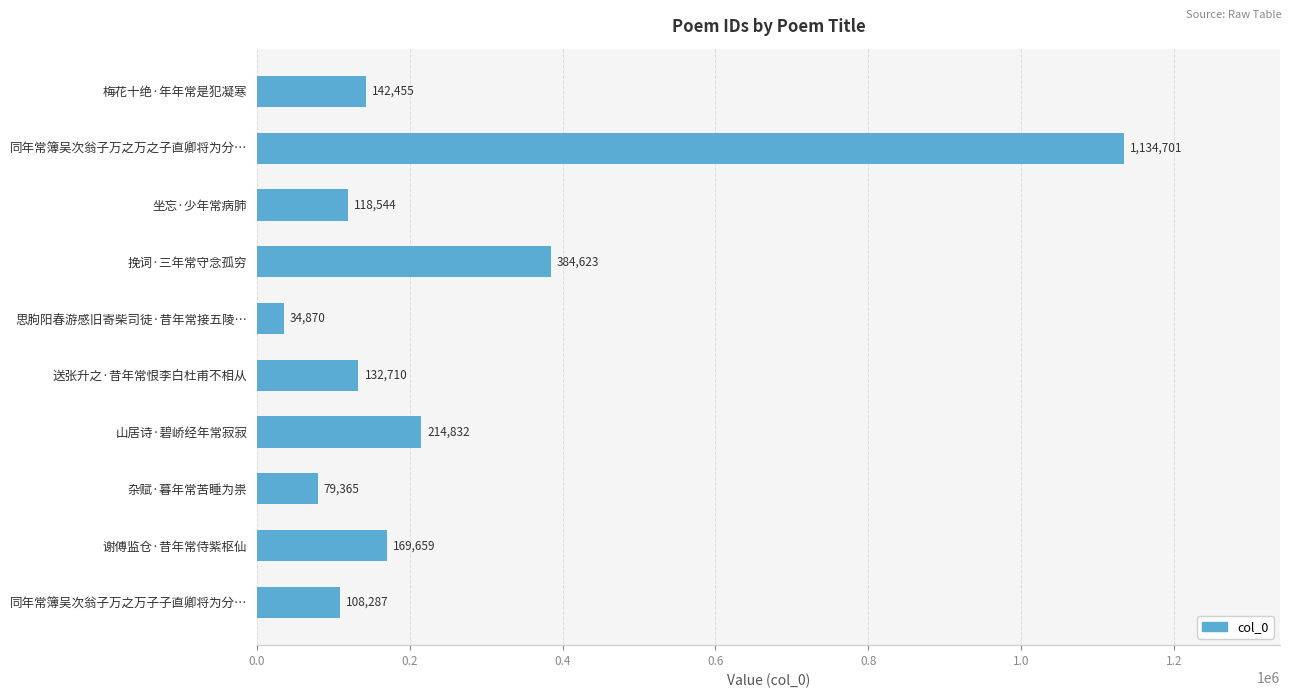

At which label is the value closest to 584785?

挽词·三年常守念孤穷